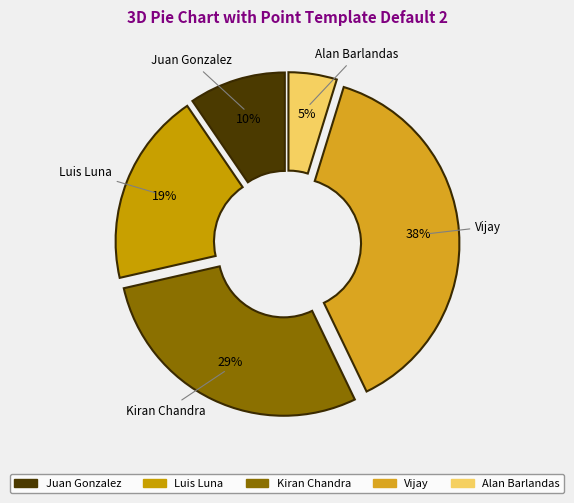

To the nearest percent, what percentage of the pie is Vijay?

38%